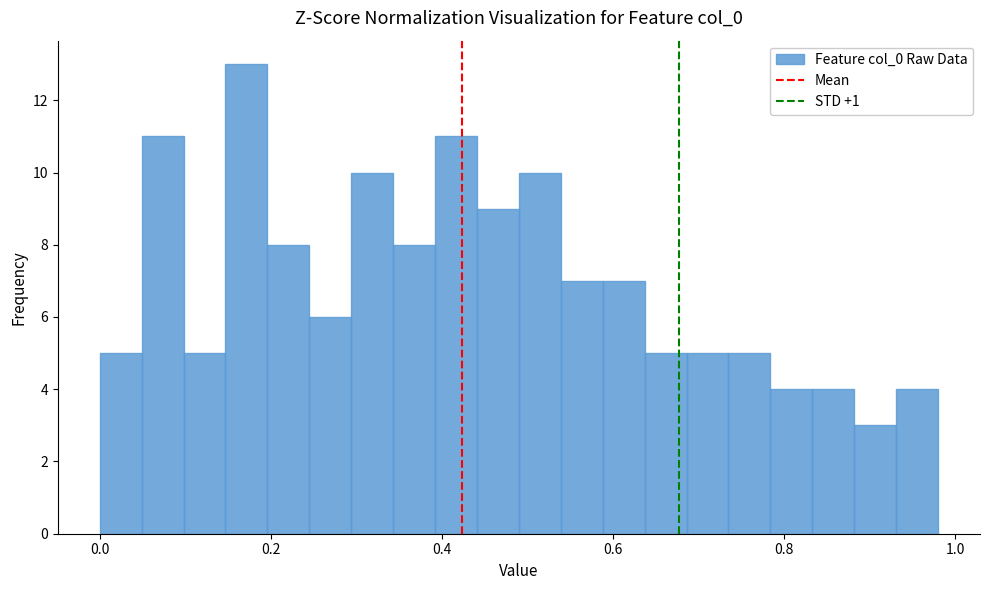

Read against the x-axis, roughly where is the centre of the tallest bar?

0.18